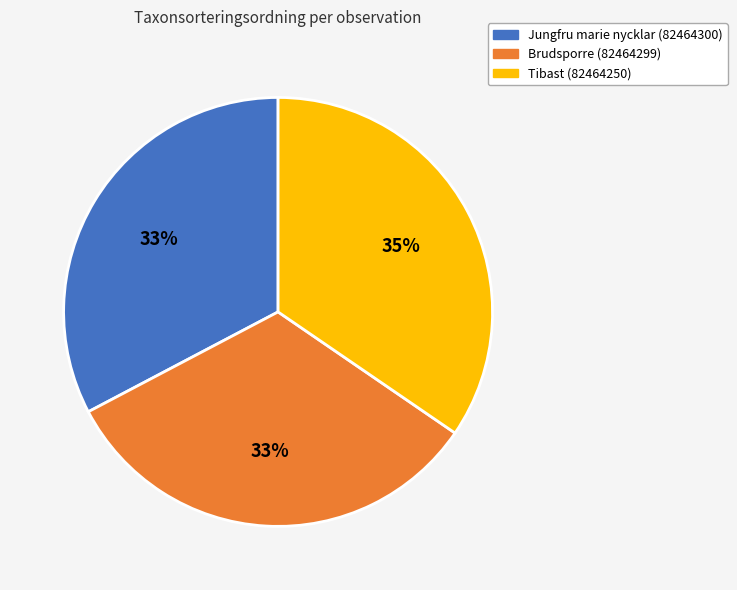

Do Brudsporre (82464299) and Jungfru marie nycklar (82464300) together represent more than half of the pie?

Yes